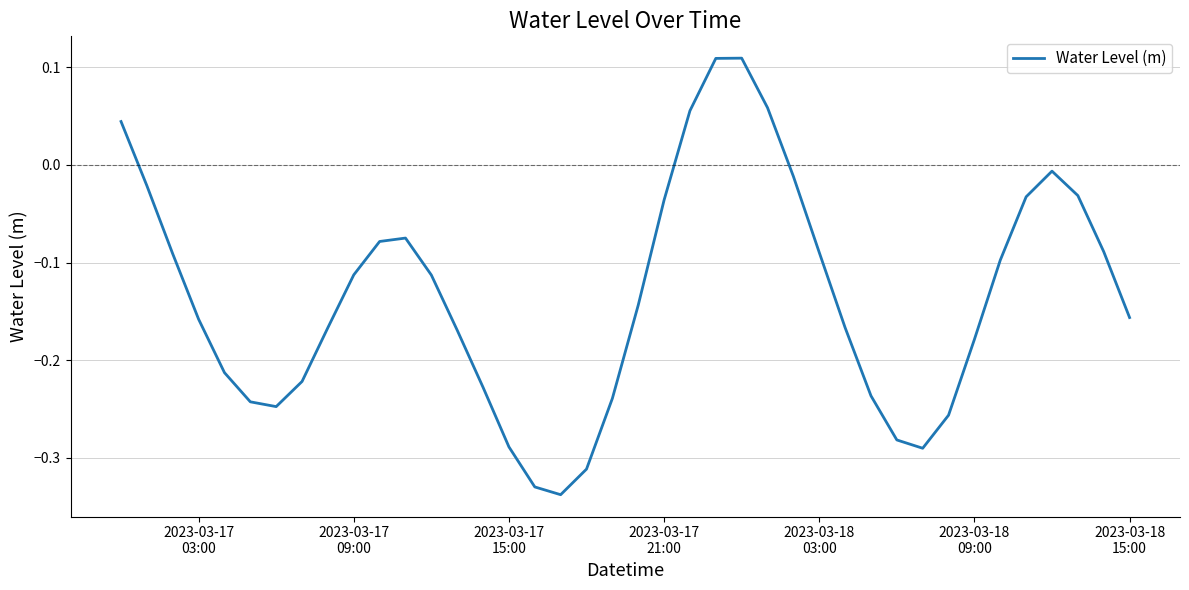

What is the difference between the maximum and minimum values?

0.4